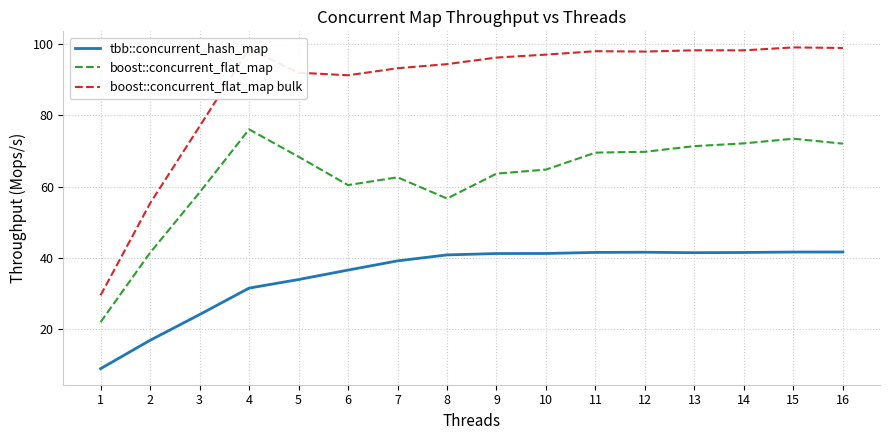

What is the average value of the boost::concurrent_flat_map series?

62.7